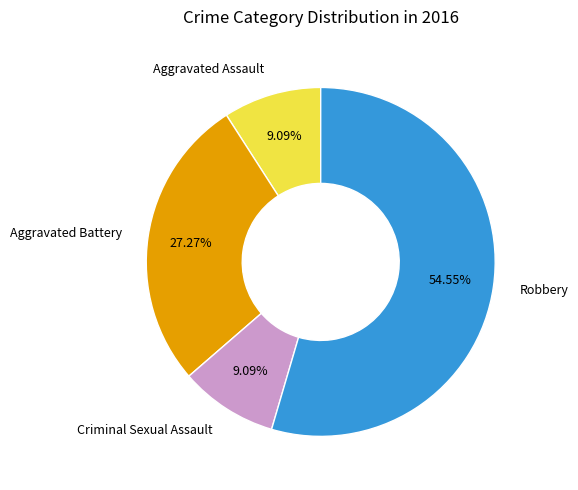

What percentage is NOT represented by Criminal Sexual Assault?

90.9%